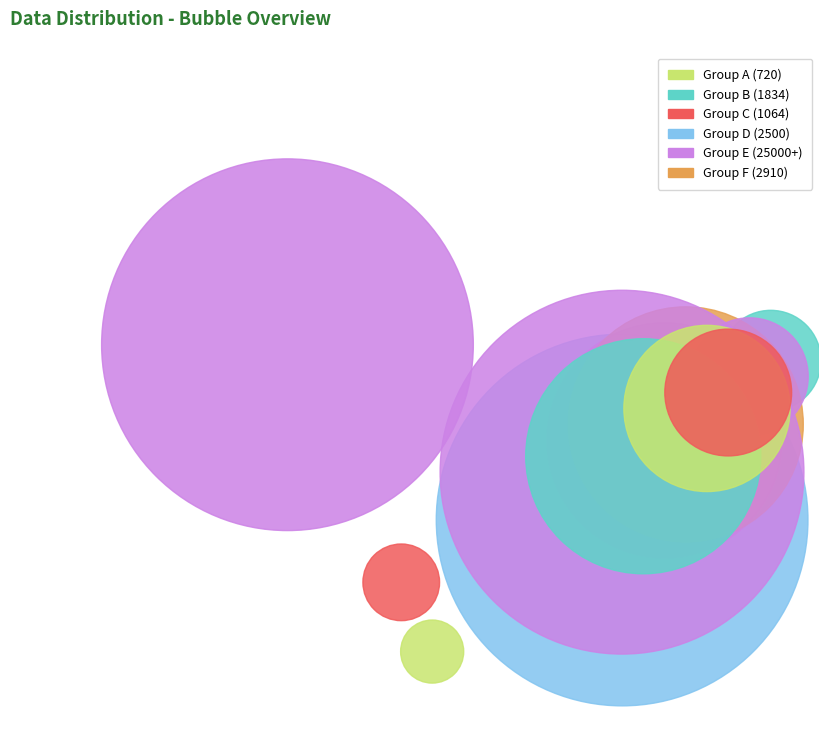

To the nearest percent, what is the combined percentage of 10000 and 2910?

11%